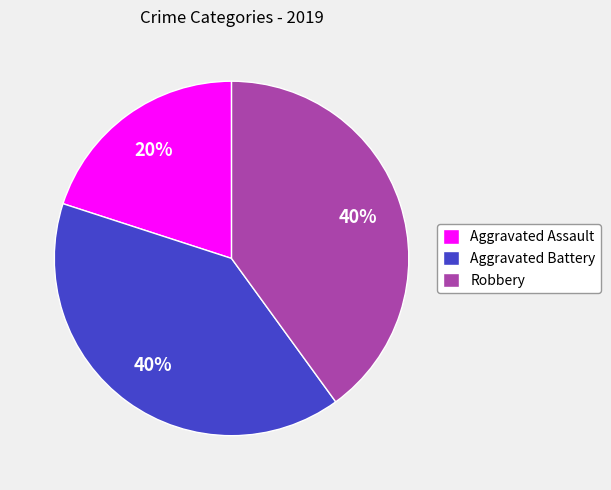

To the nearest percent, what percentage of the pie is Robbery?

40%